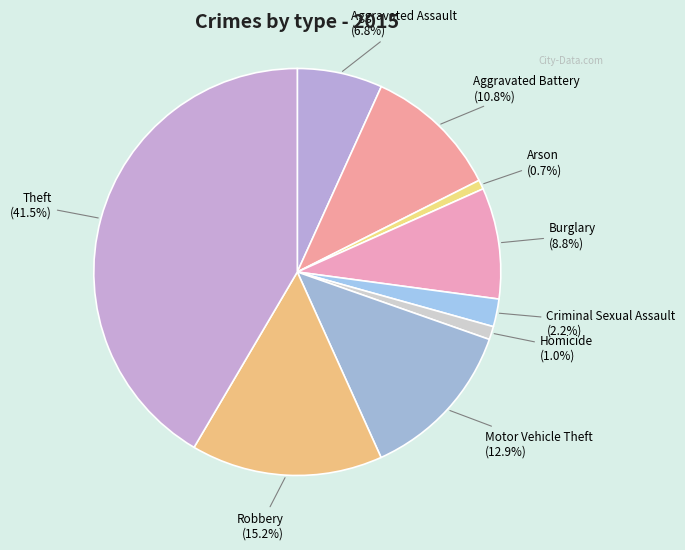

Which category has the biggest portion of the pie?

Theft